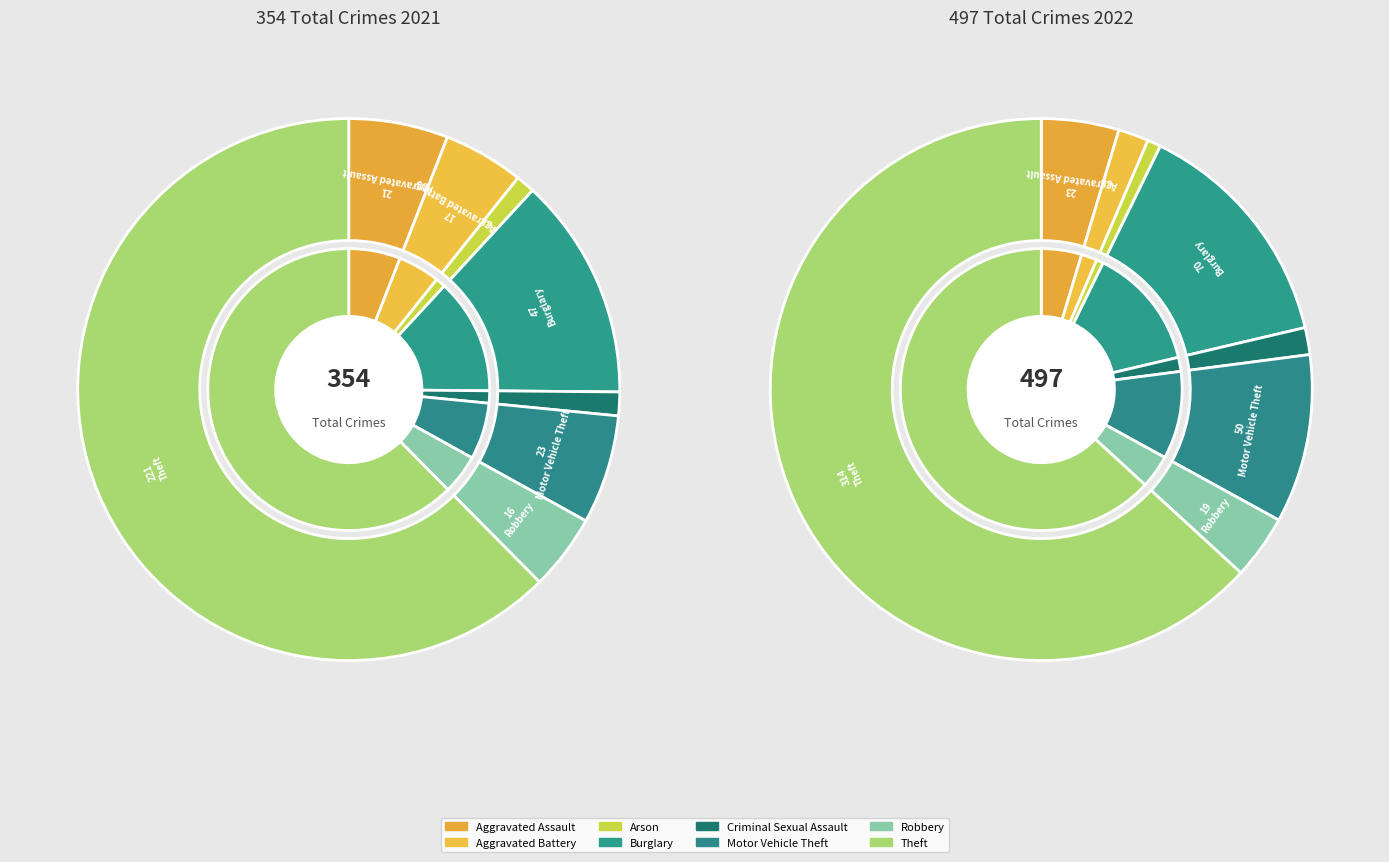

True or false: 2 accounts for 7% of the total.

False